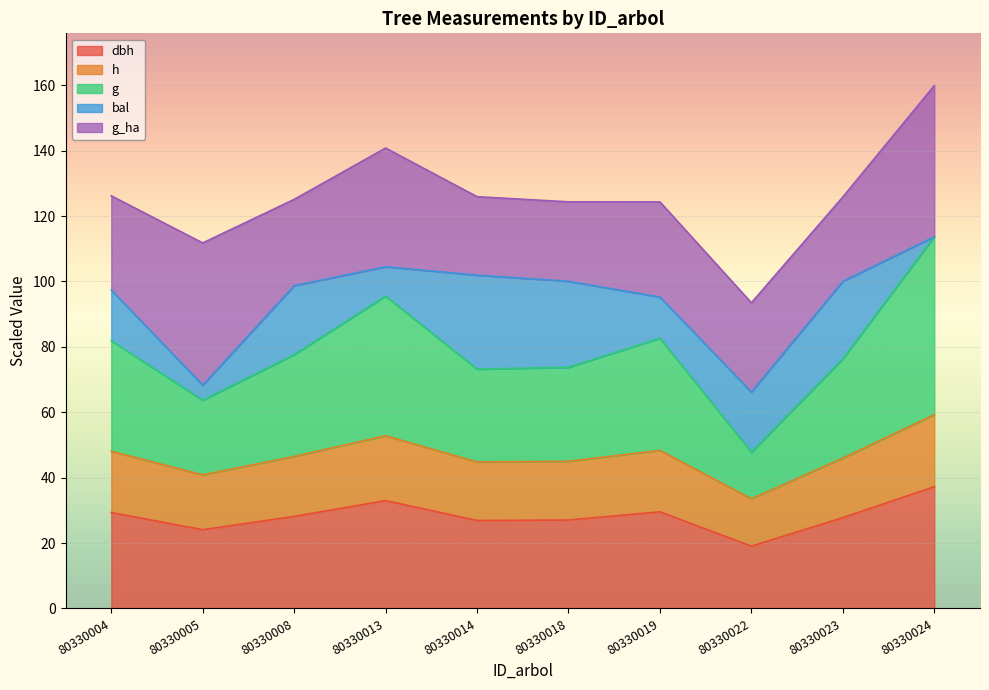

Where is g nearest to the value 80?

80330004